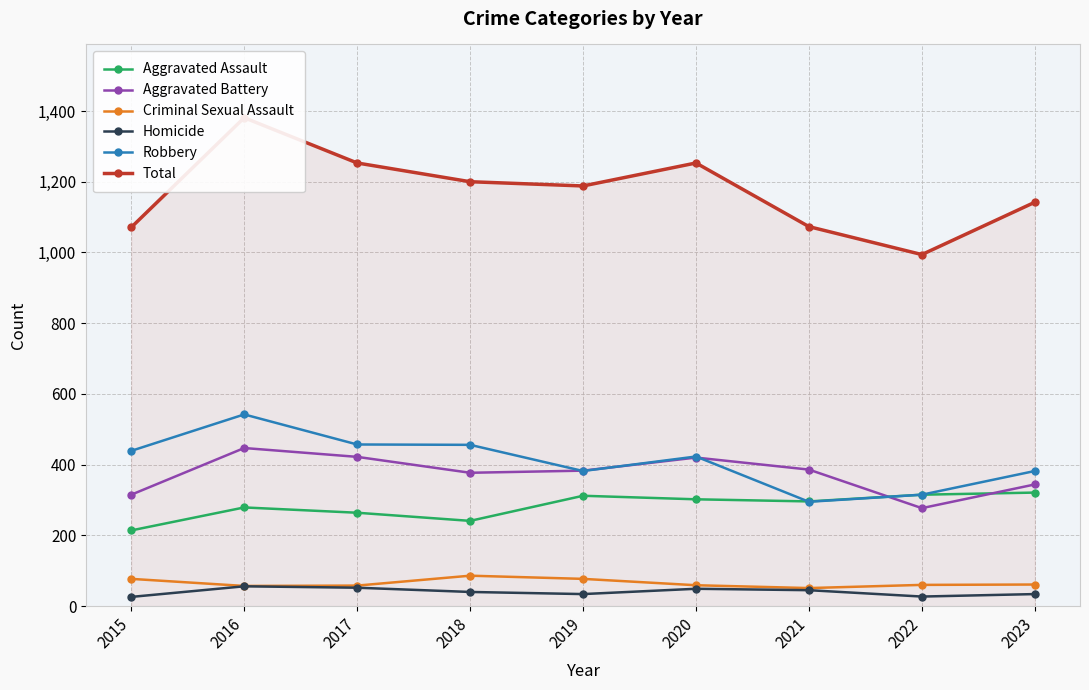

Read the Aggravated Battery value at 2023, to the nearest 50.

350